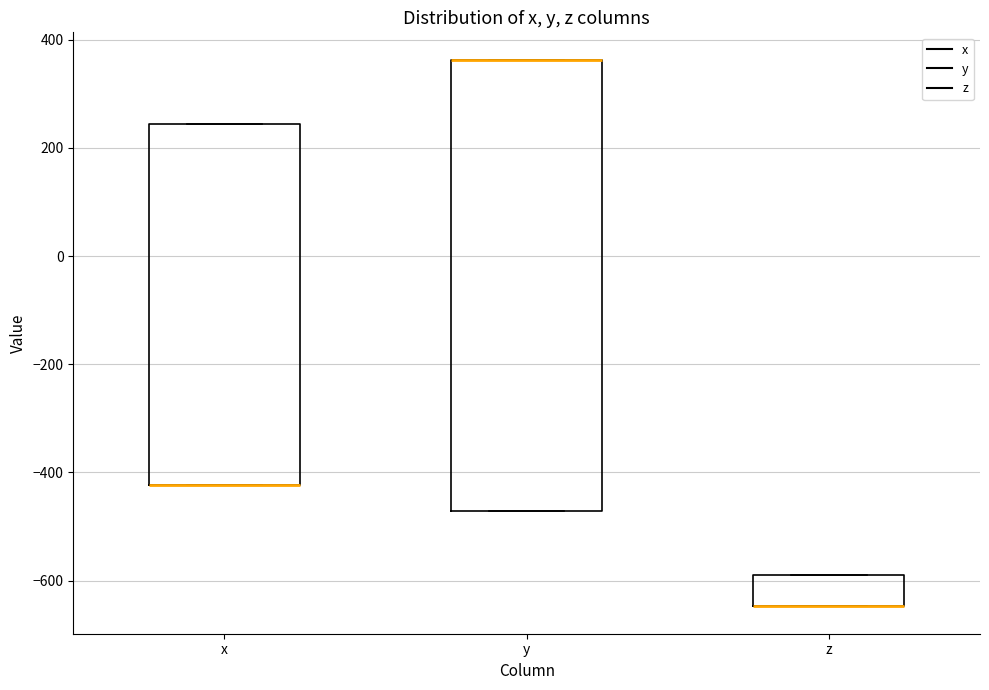

Comparing the boxes themselves (not the whiskers), which one is the tallest?

y